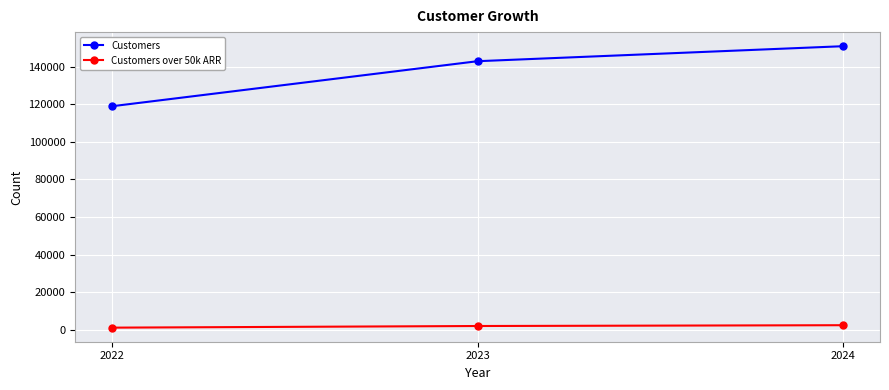

What is the value of the Customers over 50k ARR point at the 3rd from the left?

2386